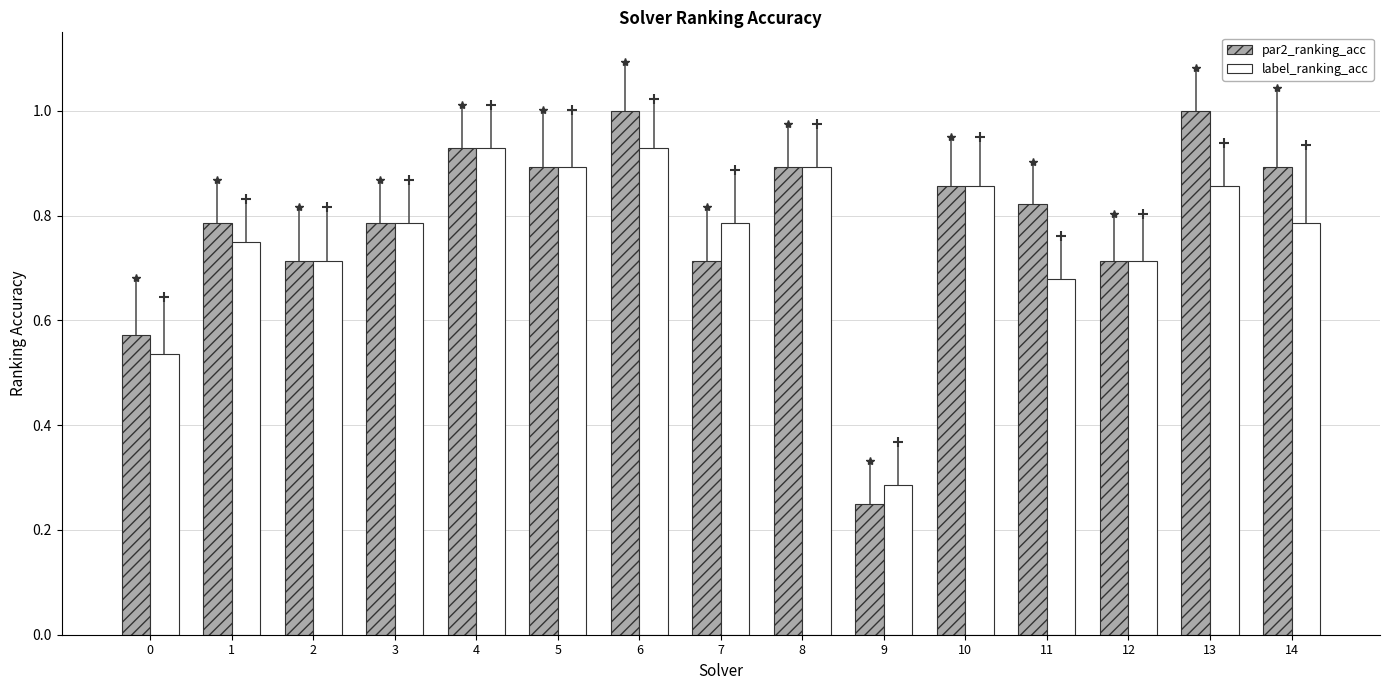

Between 2 and 4, which series saw the biggest shift?

par2_ranking_acc